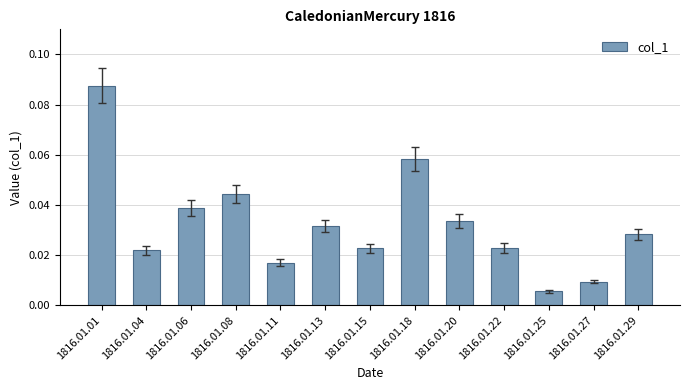

What is the sum of all values?

0.4